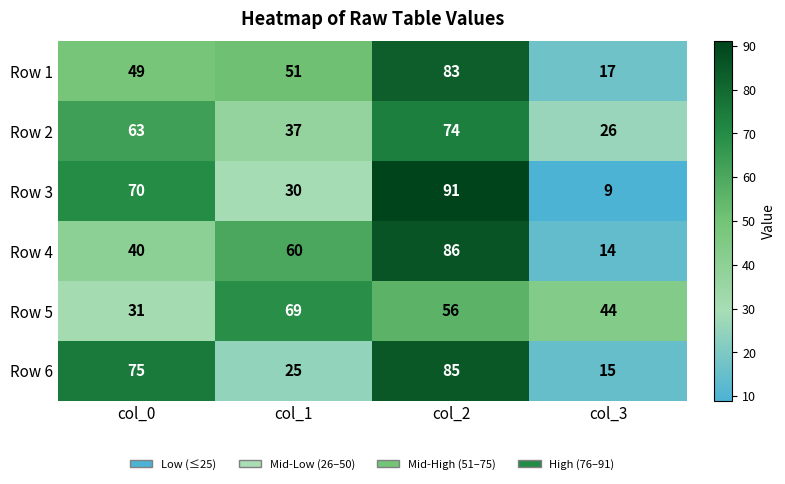

Reading right to left, list all the values displayed in this chart.

Row 1: 17	83	51	49
Row 2: 26	74	37	63
Row 3: 9	91	30	70
Row 4: 14	86	60	40
Row 5: 44	56	69	31
Row 6: 15	85	25	75